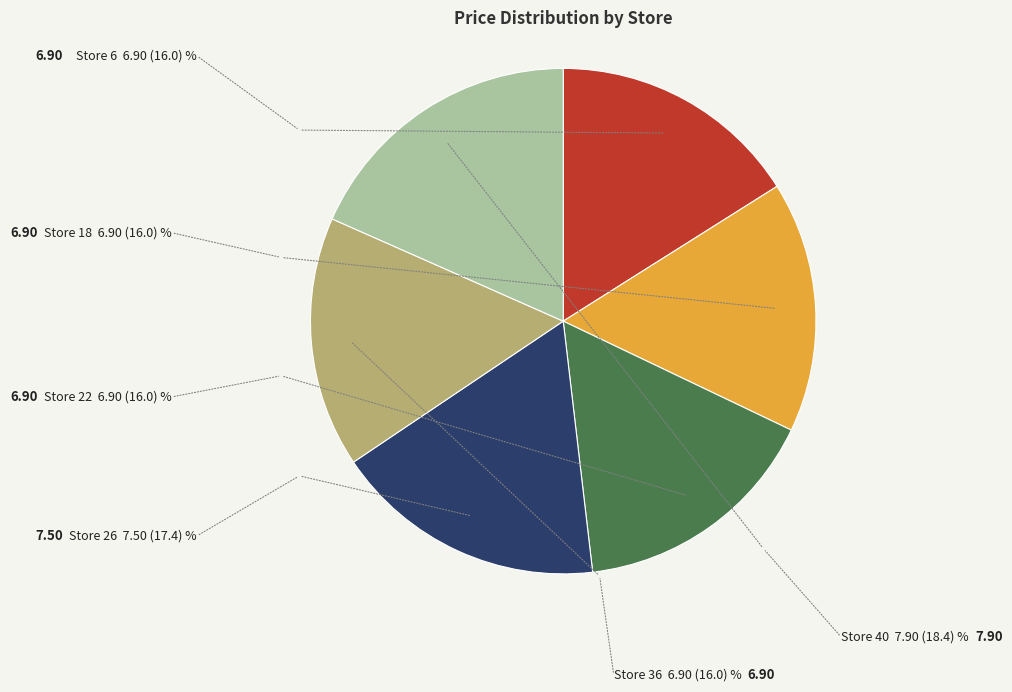

Is there any slice that represents more than half of the pie?

No